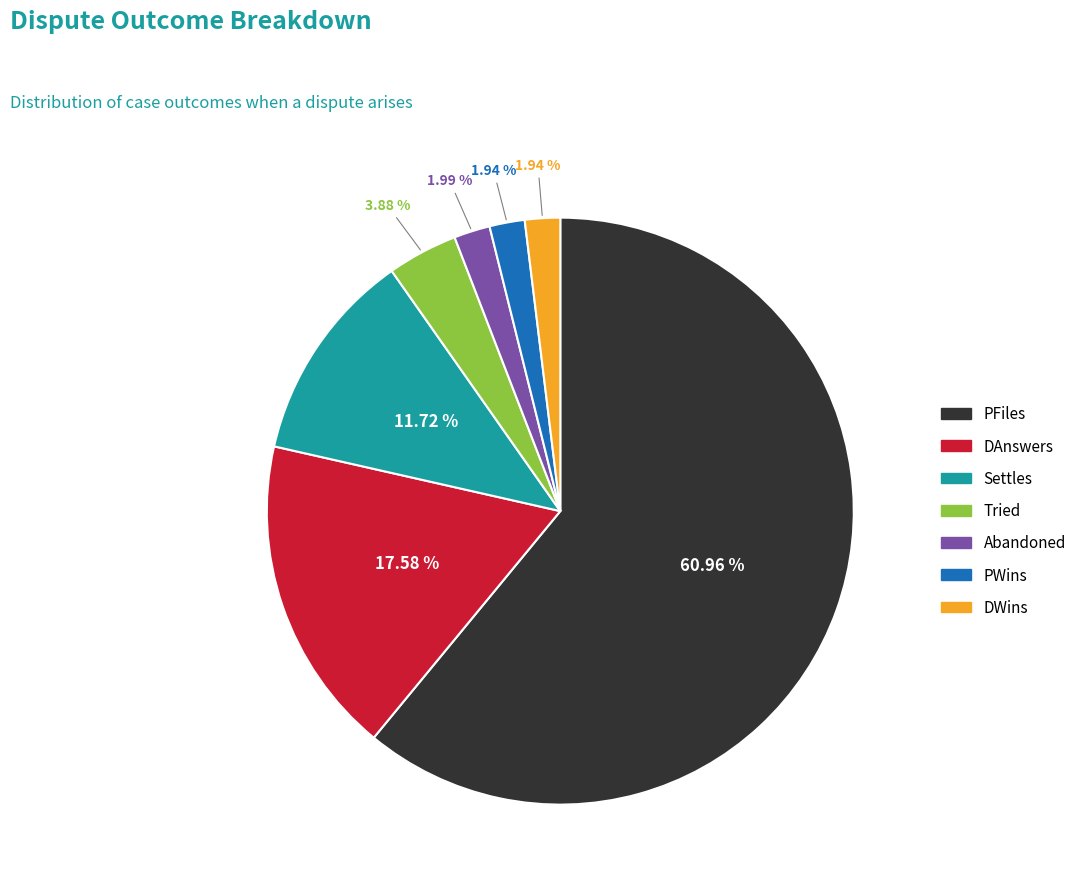

Which category has the biggest portion of the pie?

PFiles